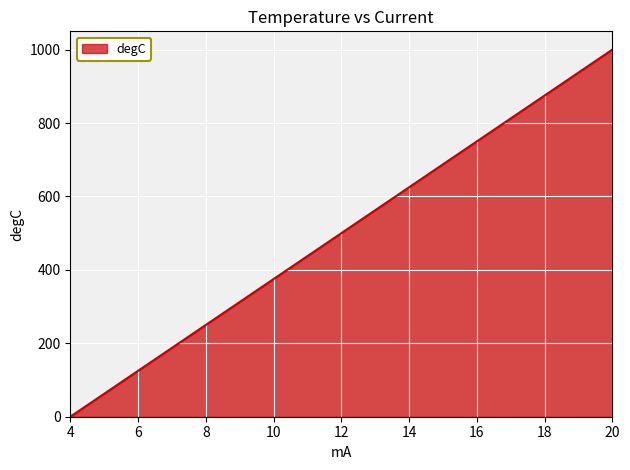

What is the difference between the maximum and minimum values?

1000.0